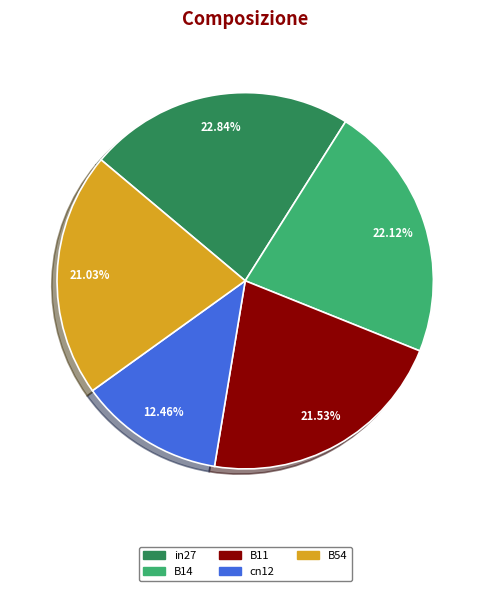

What is the ratio of the value at in27 to the value at B54?

1.1